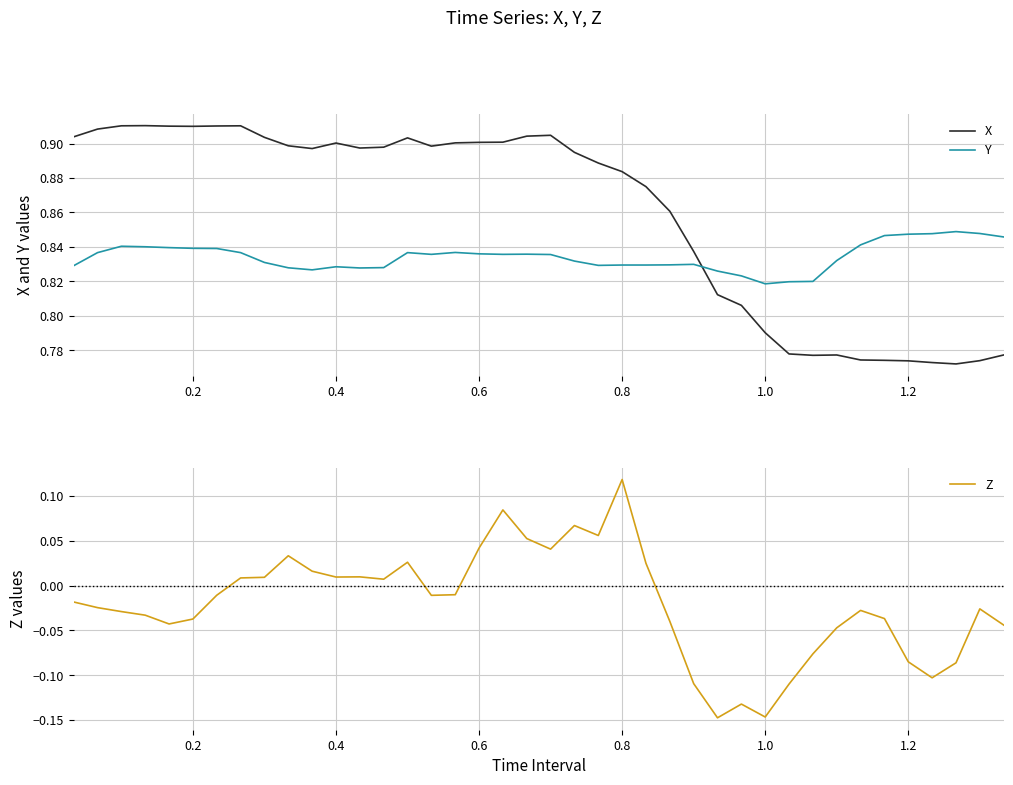

After their last crossing, which series has the higher values: X or Y?

Y